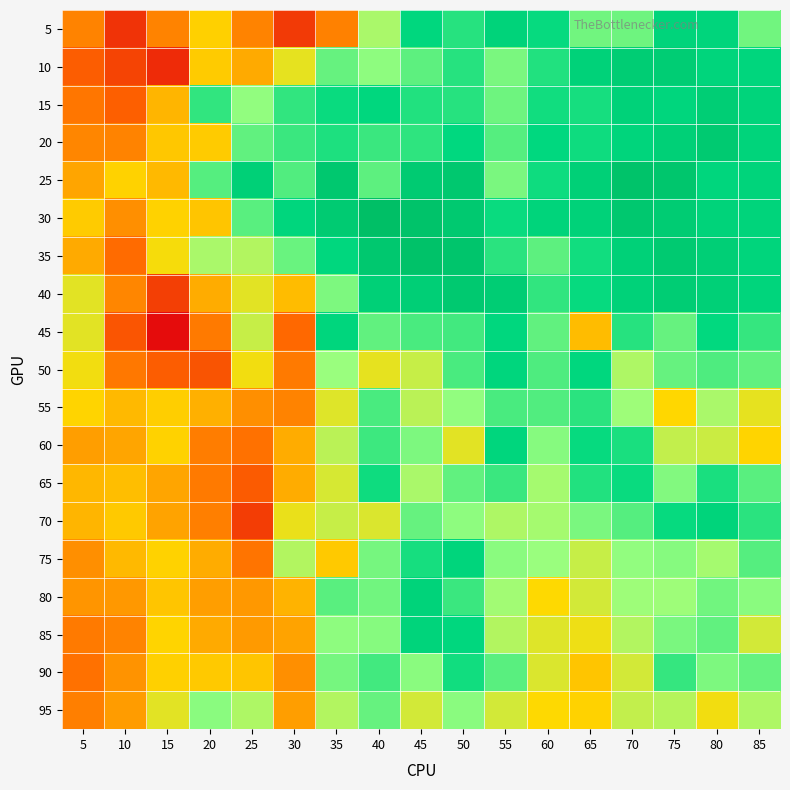

Rank the series by their maximum value, from highest to lowest.

30, 35, 25, 40, 20, 10, 15, 5, 80, 85, 70, 75, 50, 60, 45, 65, 90, 55, 95